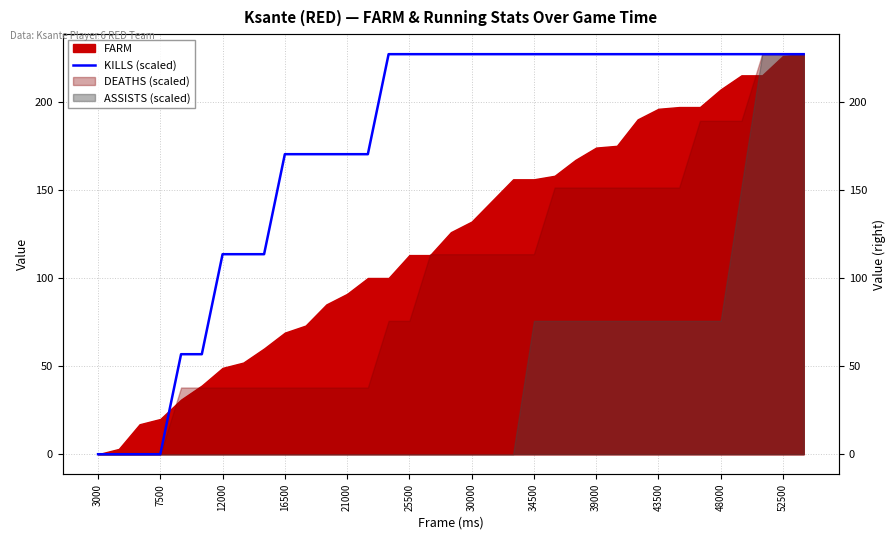

Does the chart display data point markers on the line(s)?

No